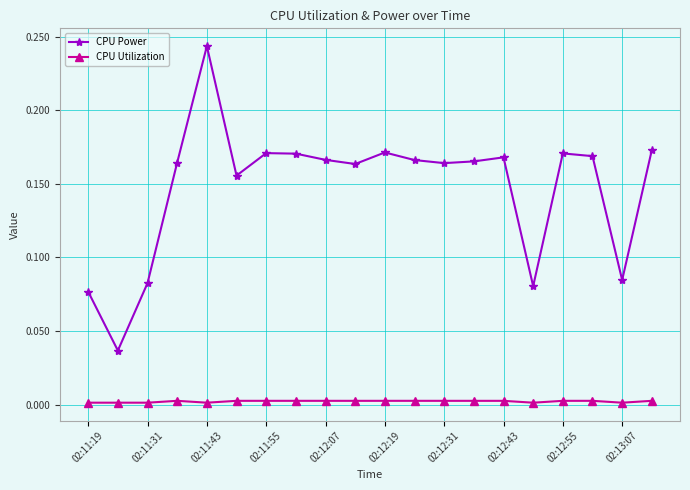

Which series has the largest range (max minus min)?

CPU Power